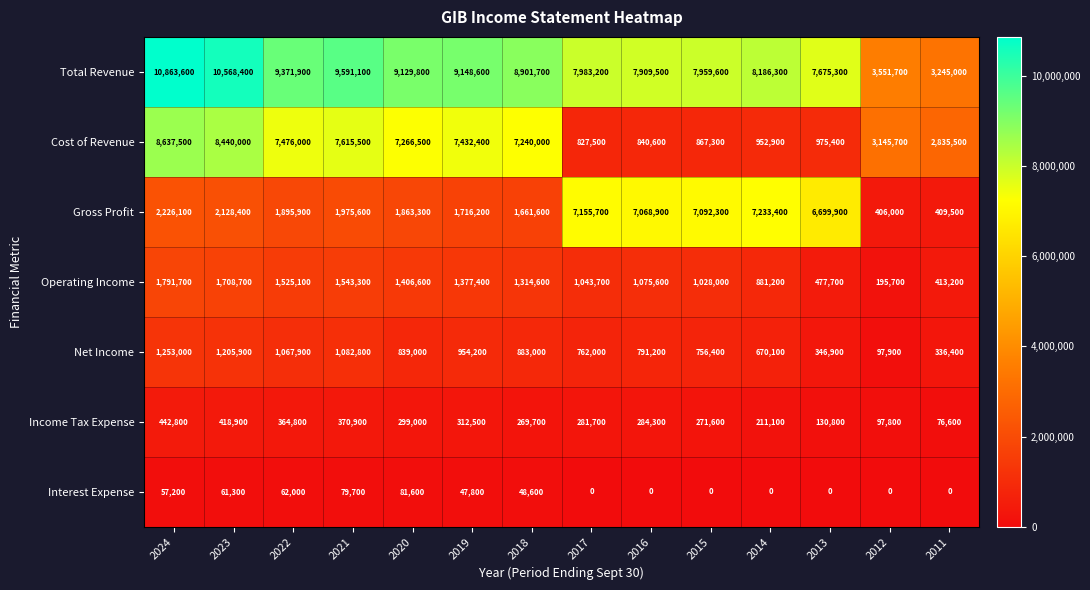

How many series are shown in this chart?

7